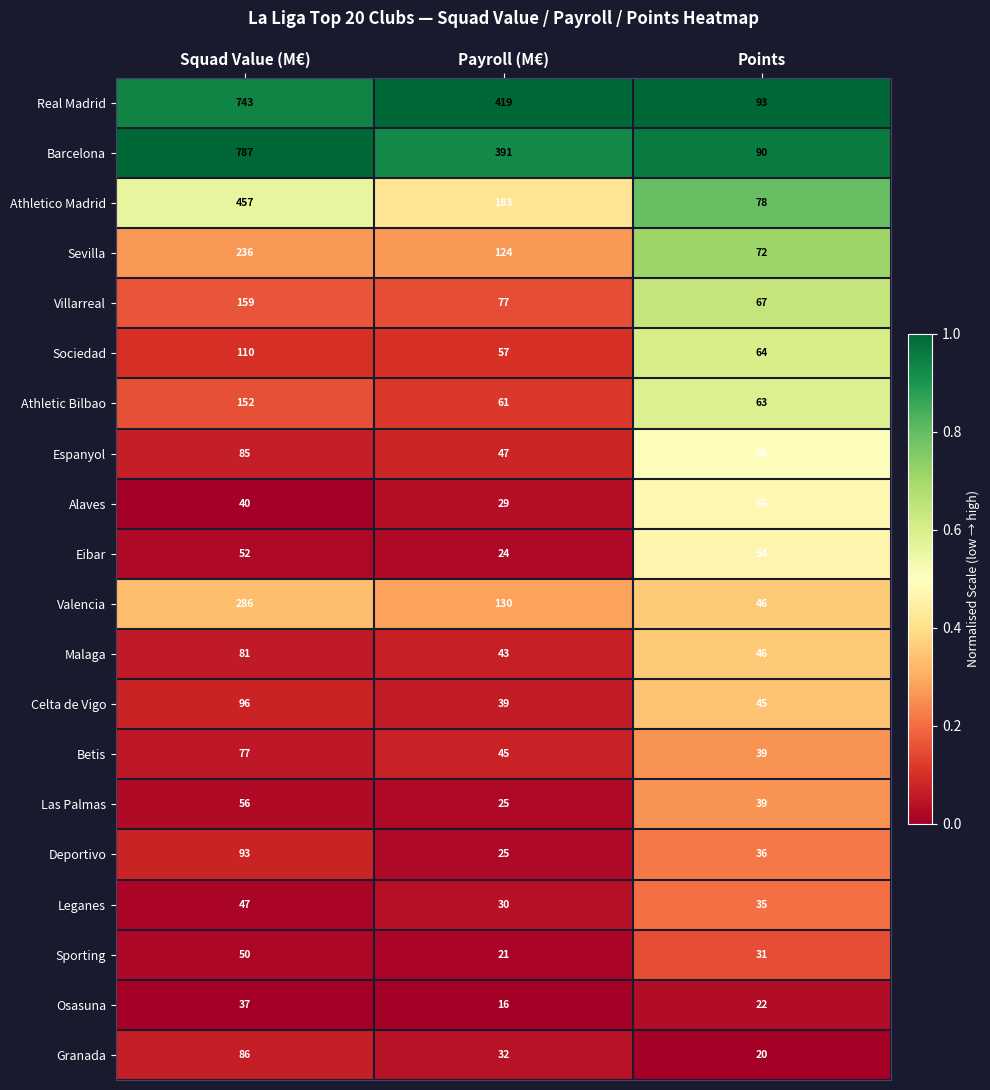

What is the total value across all series at Payroll (M€)?

1818